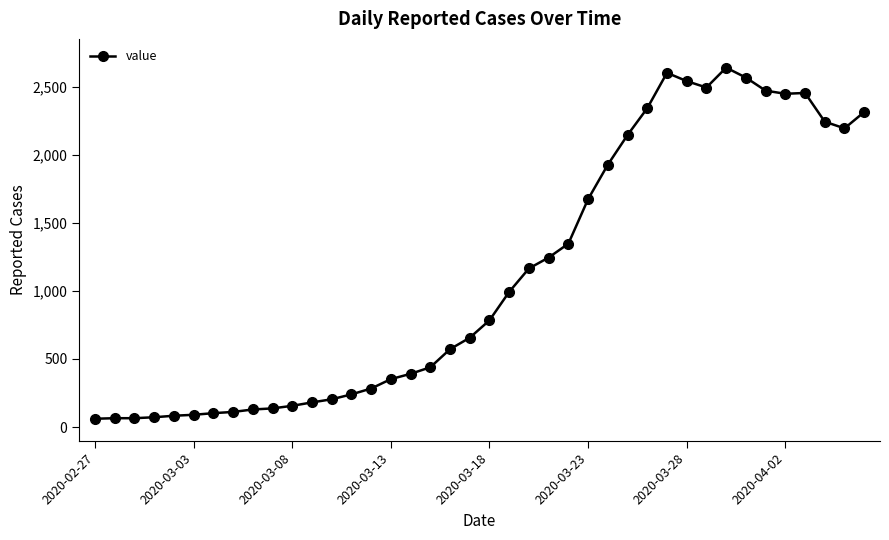

What is the greatest value displayed?

2640